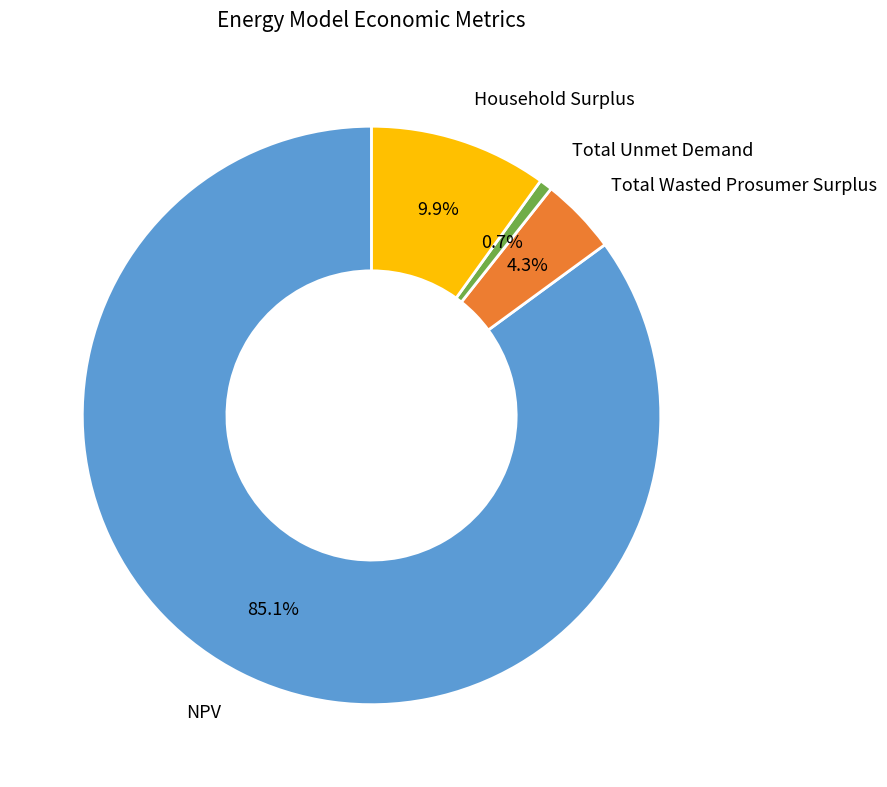

True or false: Total Wasted Prosumer Surplus accounts for 4% of the total.

True